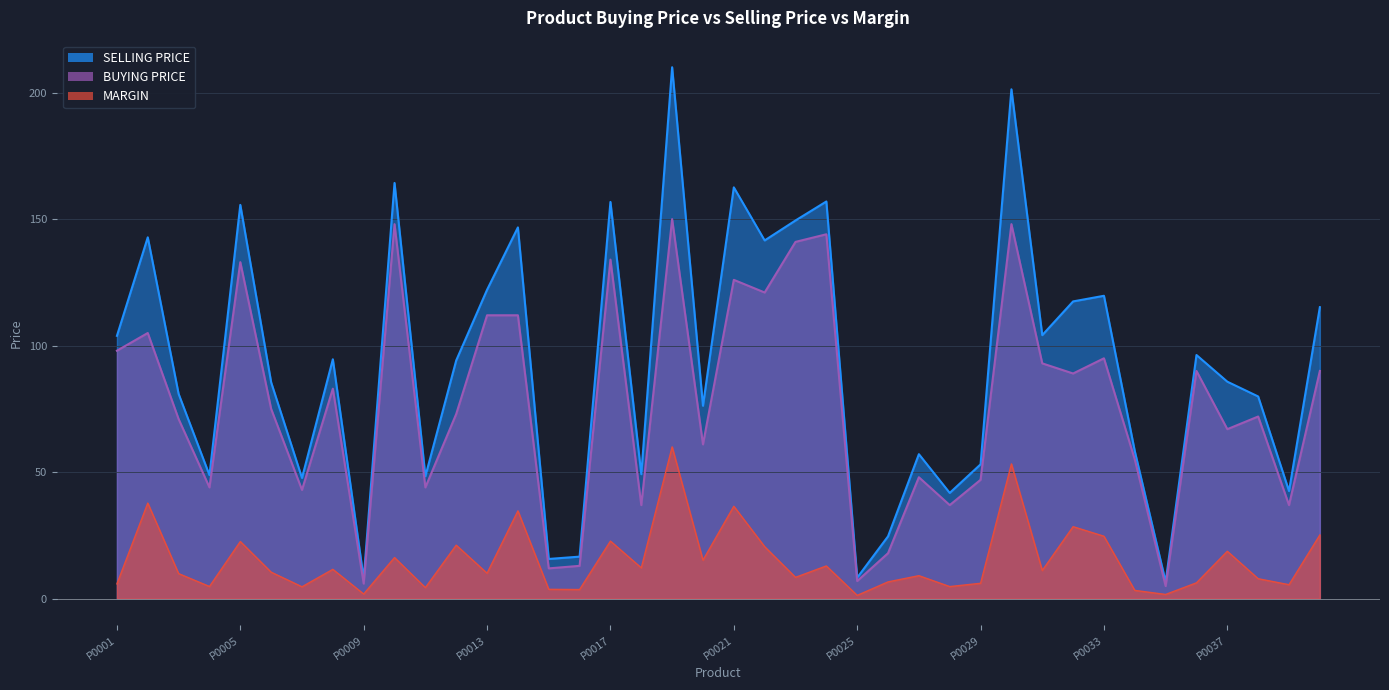

Which series changed the most between P0014 and P0038?

SELLING PRICE